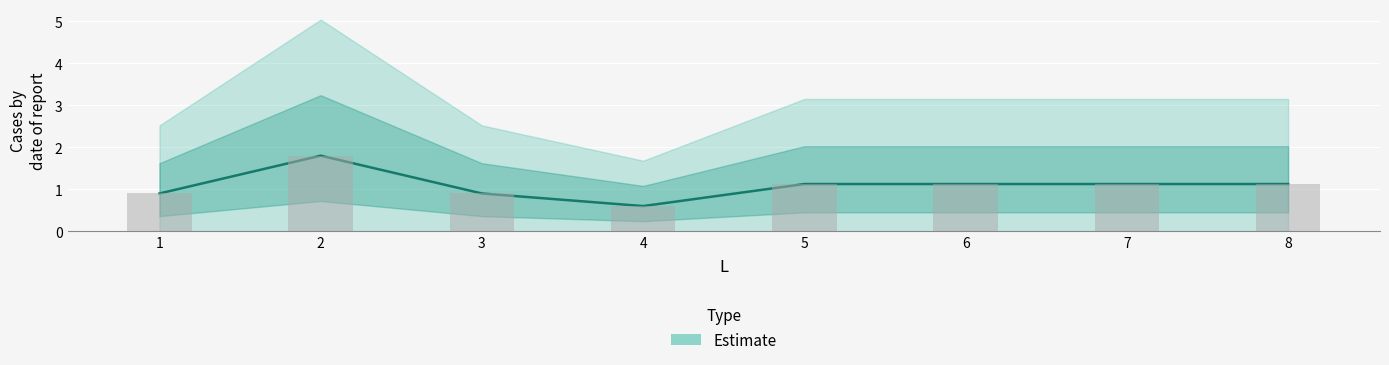

Reading left to right, transcribe all the data shown in this chart.

0.9	1.8	0.9	0.6	1.1	1.1	1.1	1.1